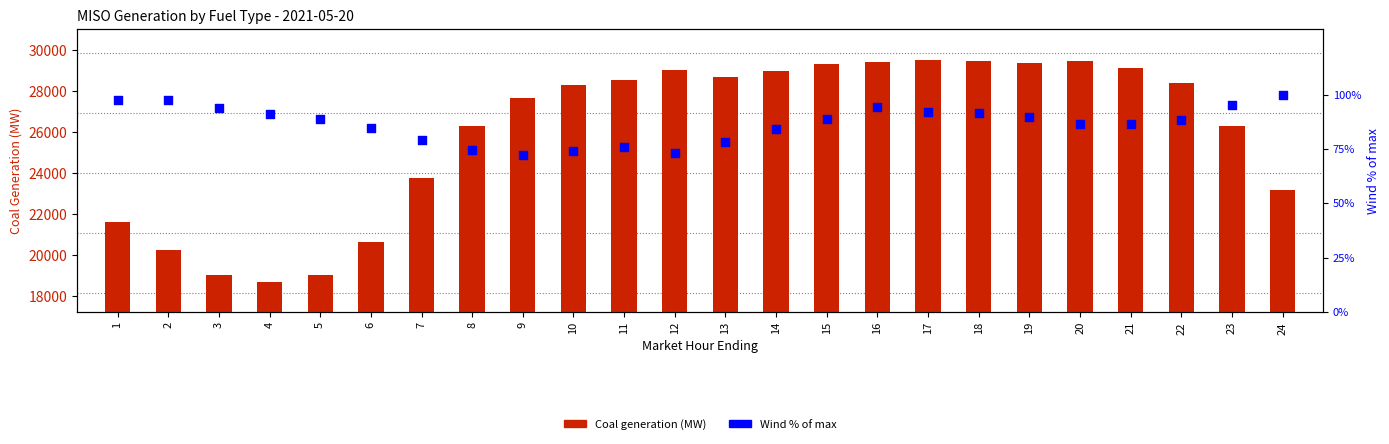

What is the total value across all series at 23?

26406.9